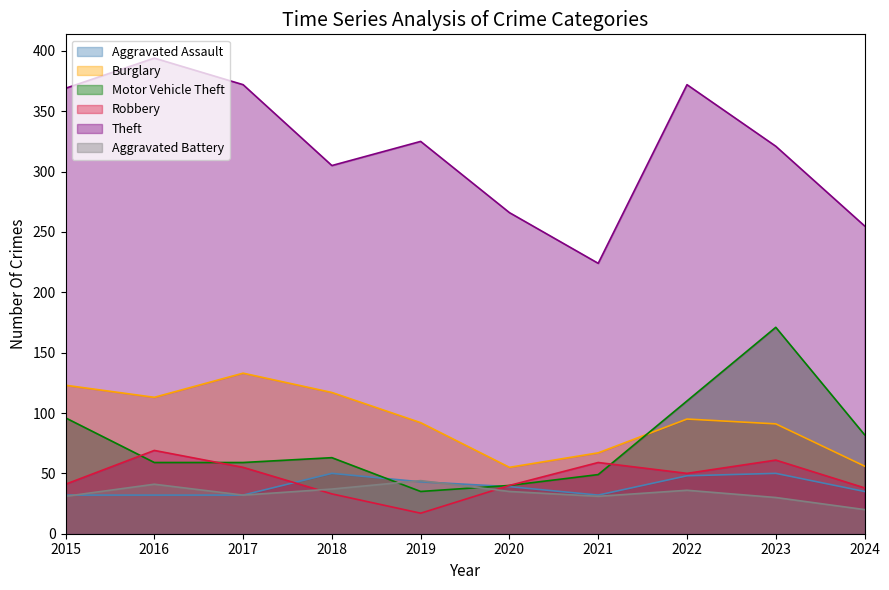

Where does the Aggravated Assault series first go above 39?

2018